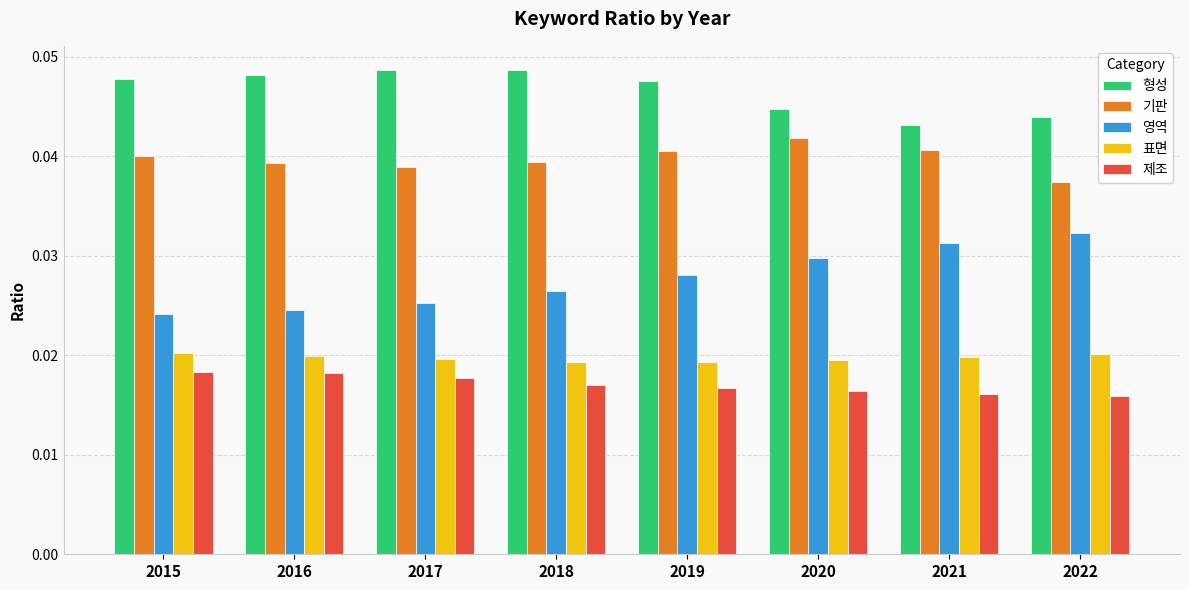

What is the sum of all 형성 values?

0.4